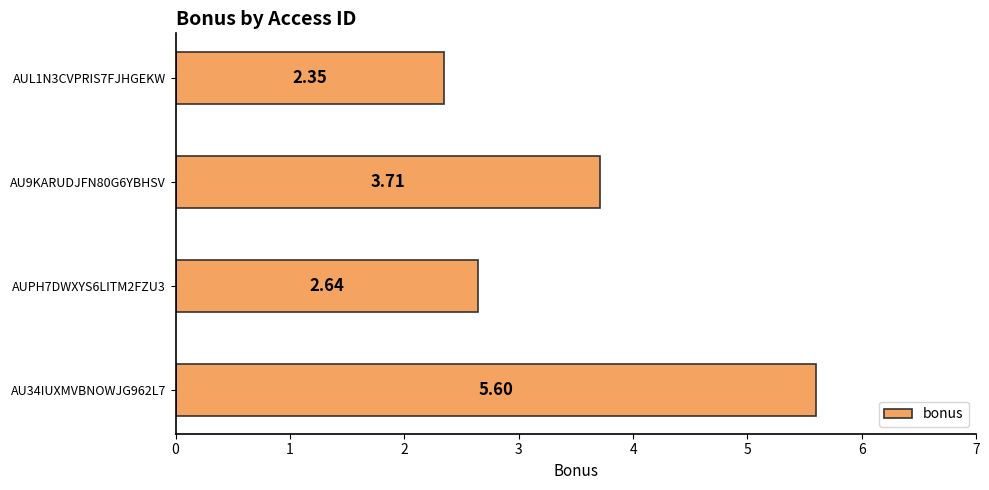

Does the chart contain stacked bars?

No